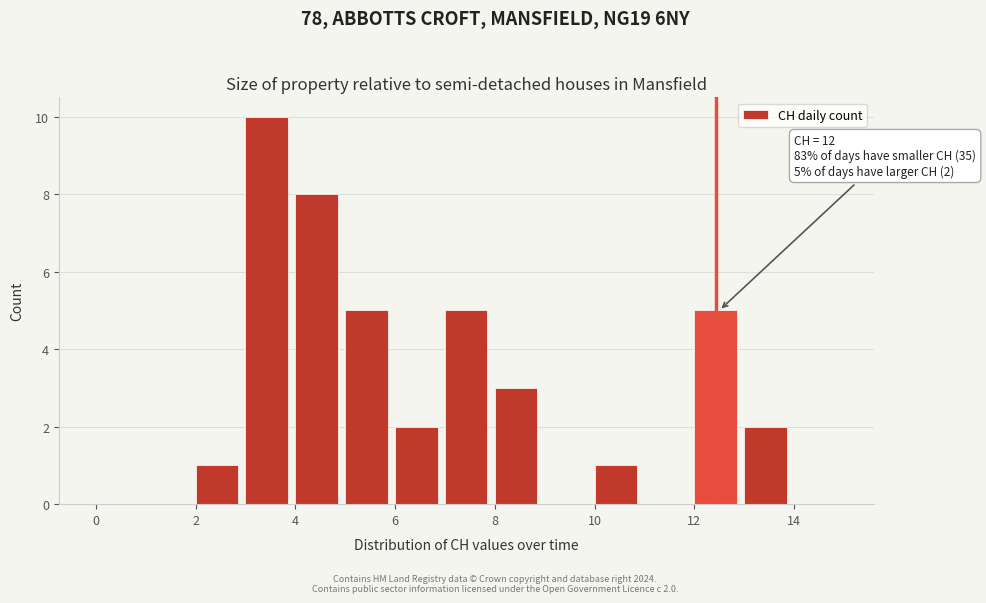

Which range on the x-axis has the tallest bar?

3 to 4